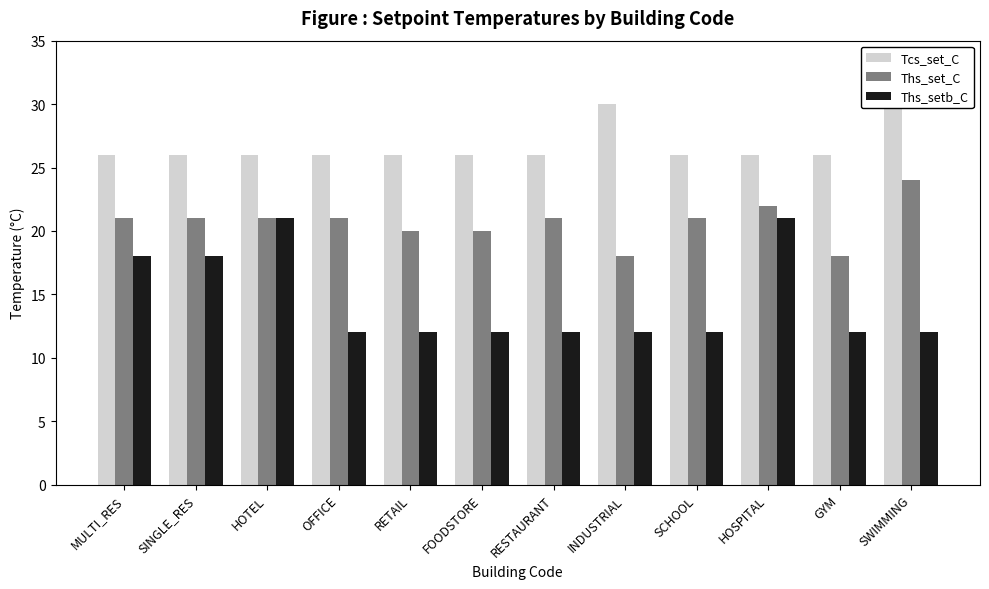

Is the value of Ths_setb_C at RETAIL greater than the value of Tcs_set_C at RESTAURANT?

No